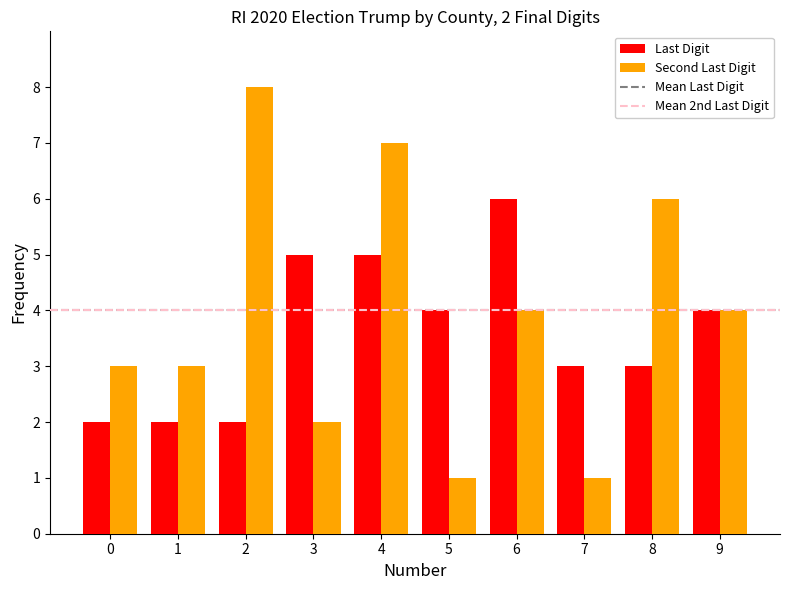

The value of Last Digit at 7 is 3. True or false?

True